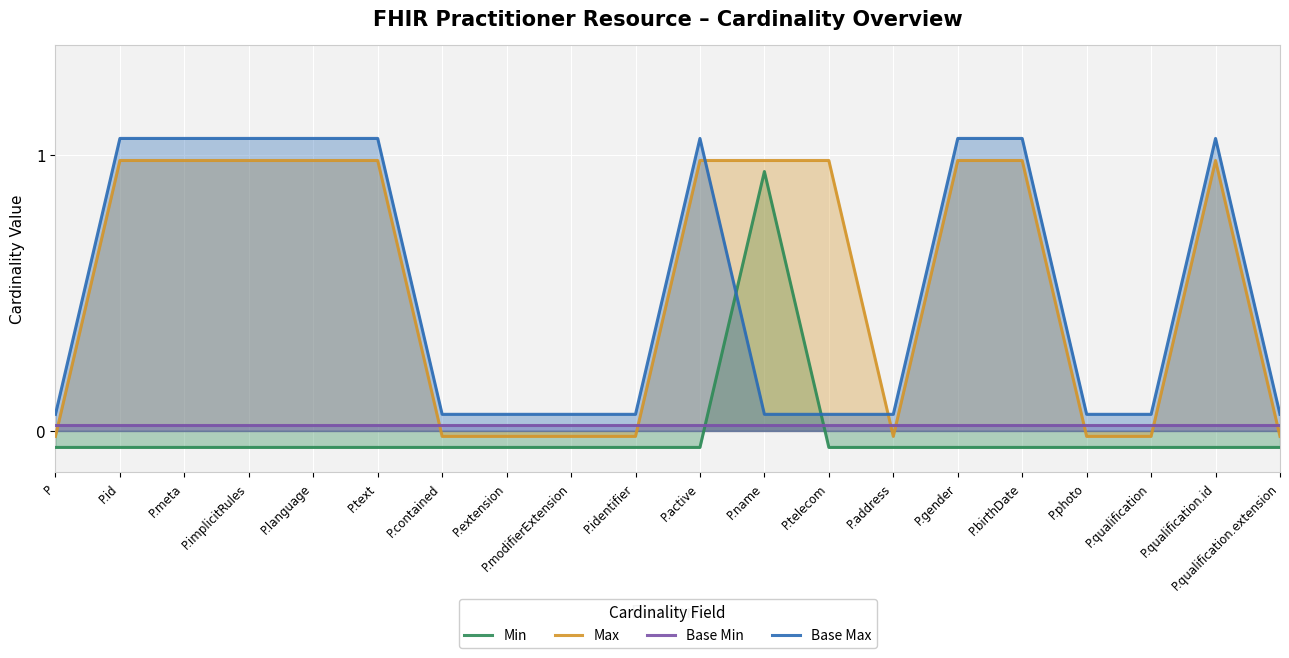

Which series has the widest spread of values?

Min